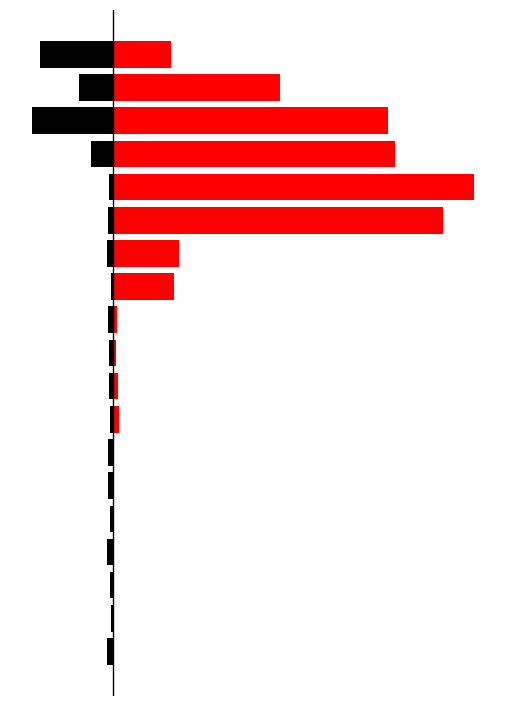

Does the chart contain stacked bars?

No